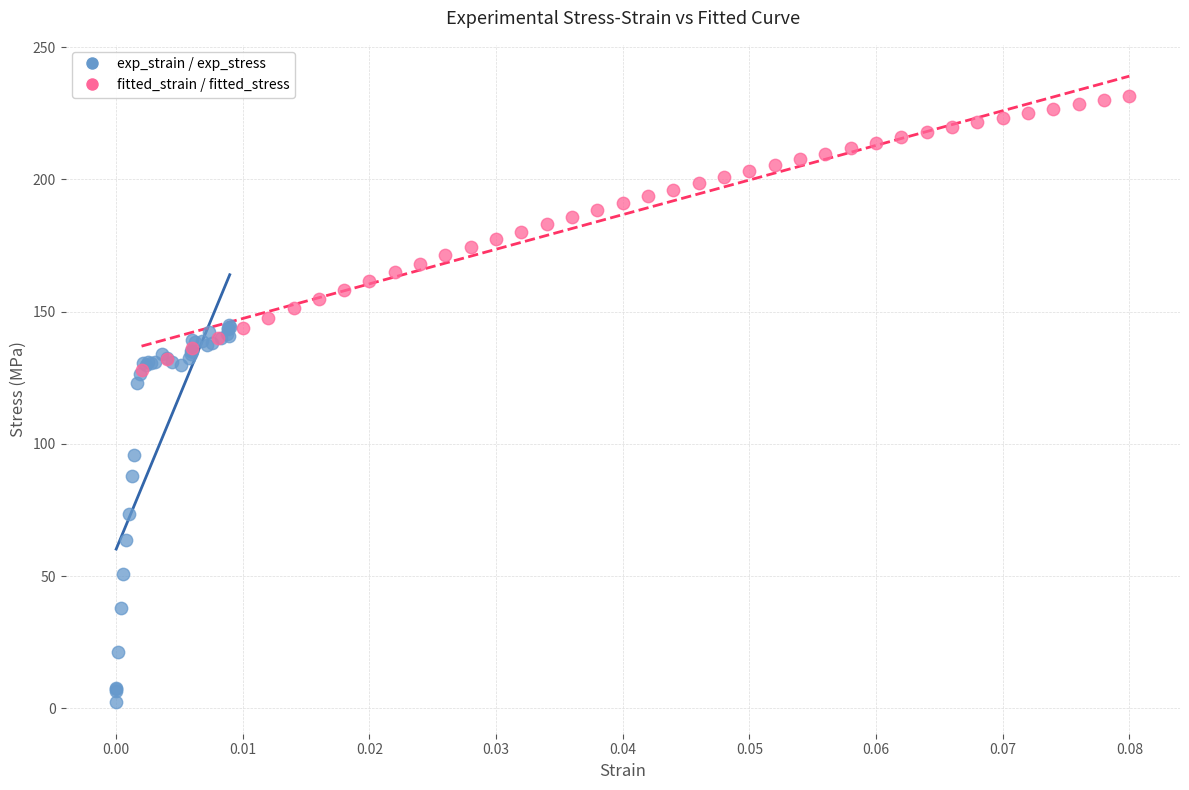

Which series contains the lowest Y value?

exp_strain / exp_stress